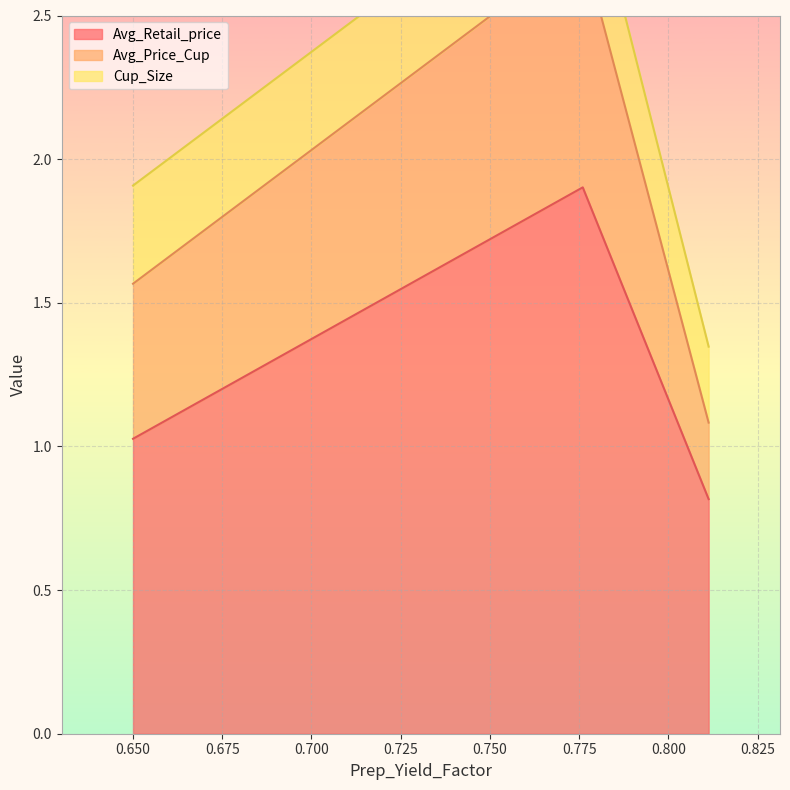

Which series has the largest total across all categories?

Avg_Retail_price